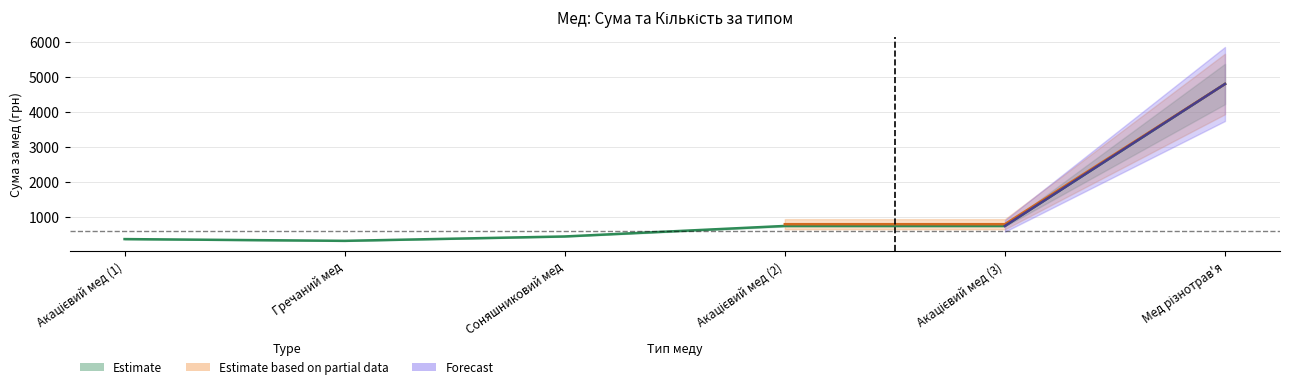

Which has a higher value, Гречаний мед or Соняшниковий мед?

Соняшниковий мед